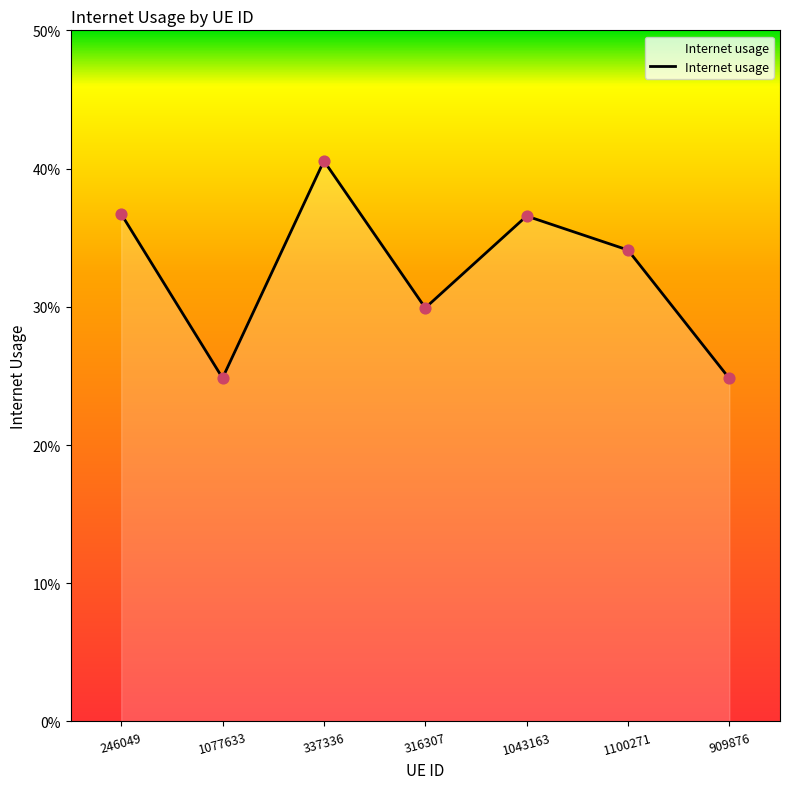

Between 909876 and 1100271, which is larger?

1100271